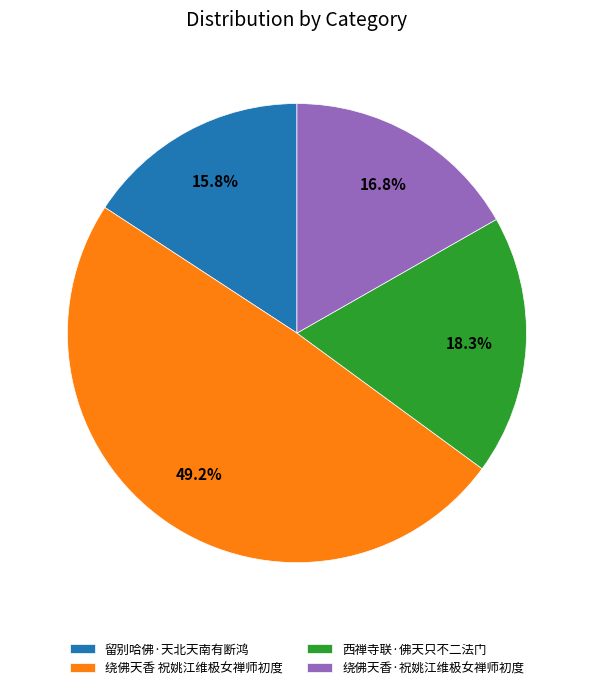

True or false: 绕佛天香·祝姚江维极女禅师初度 accounts for 17% of the total.

True